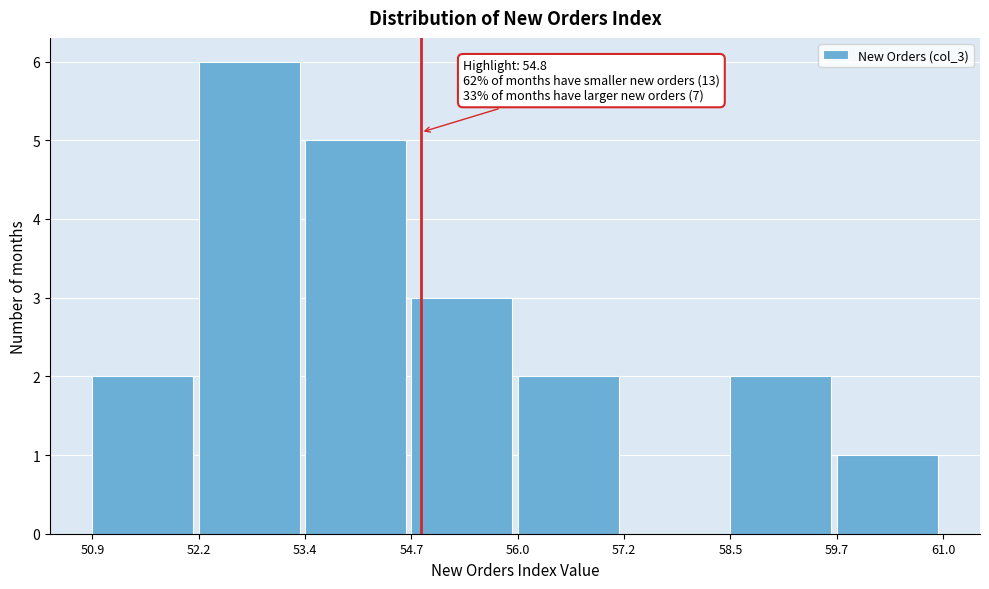

Which range on the x-axis has the tallest bar?

52.2 to 53.4